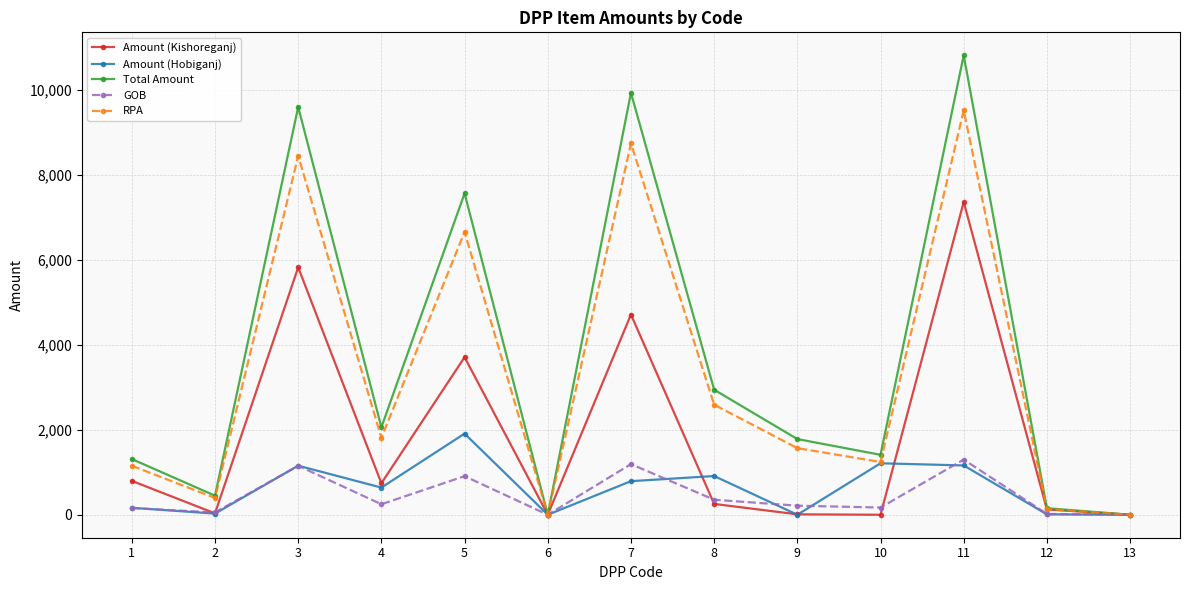

What is the maximum value shown in the chart?

10822.6